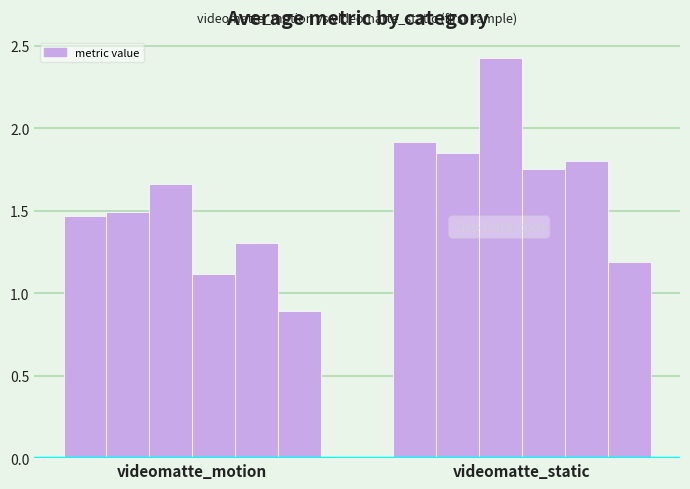

How many categories are shown in the chart?

2